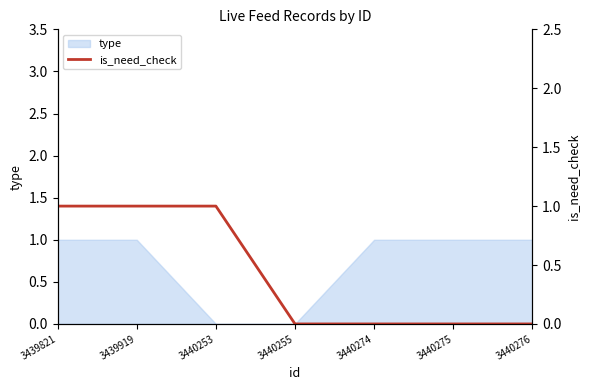

Which category has the lowest value across all series?

3440255